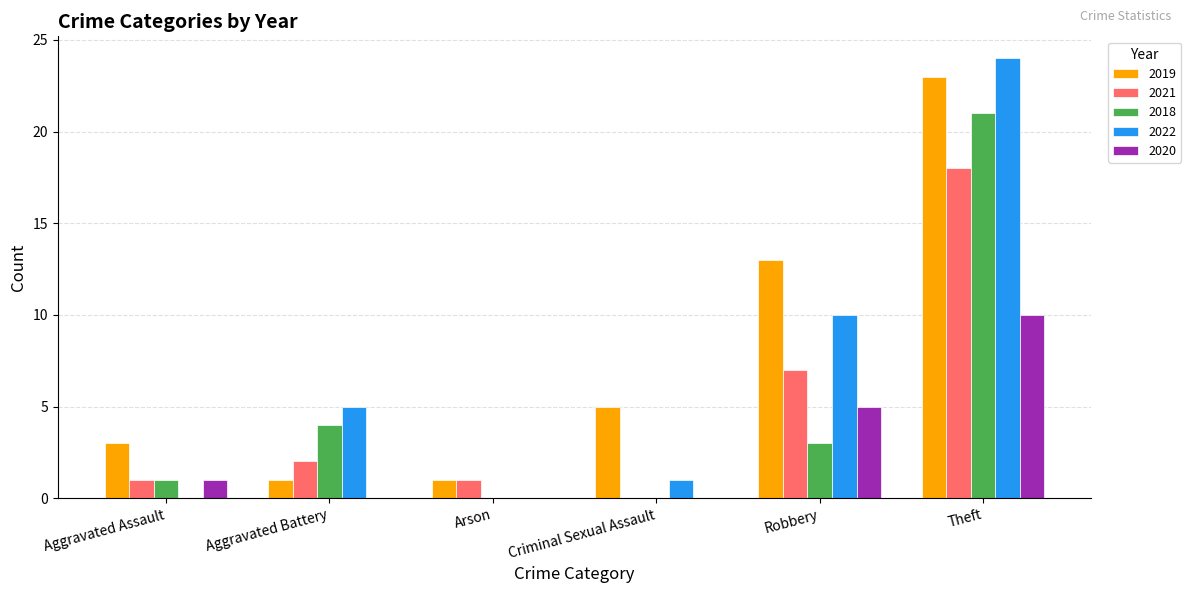

Which category has the highest value across all series?

Theft